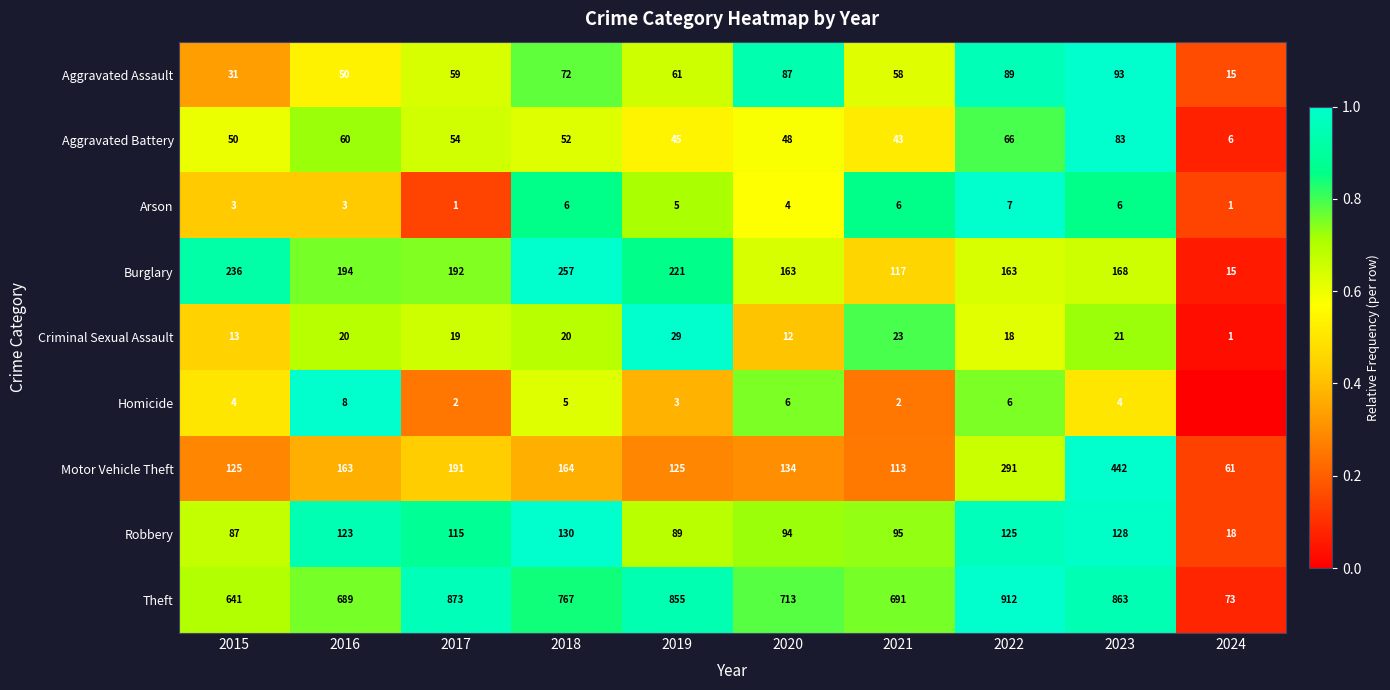

What is the sum of all Criminal Sexual Assault values?

176